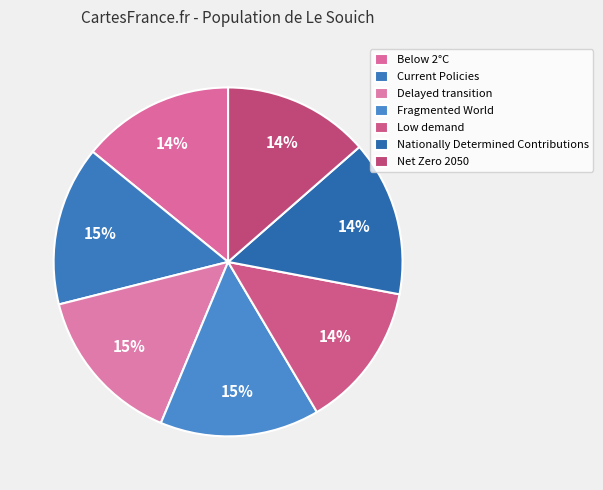

How many segments does this pie chart have?

7